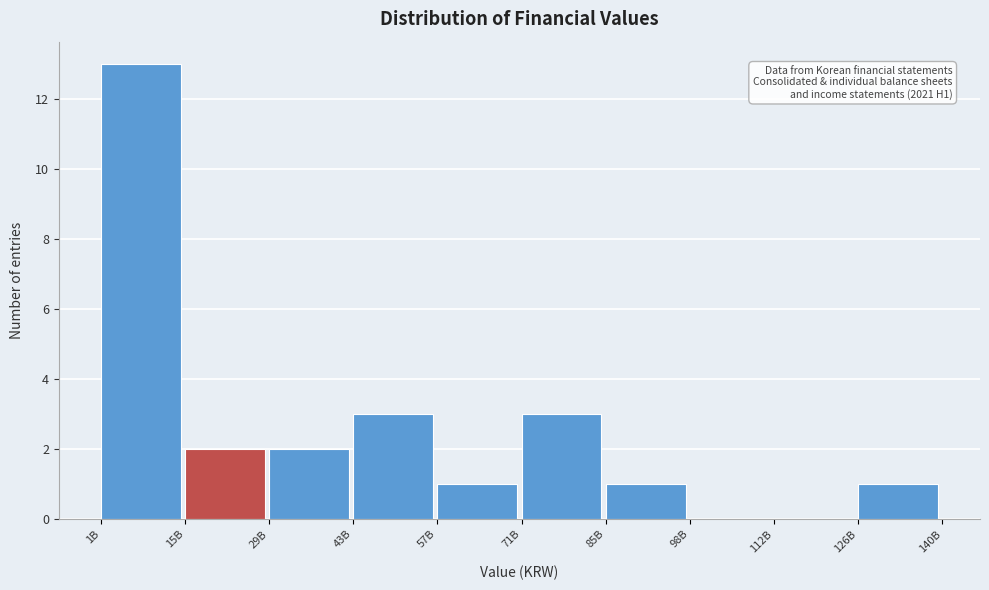

Reading left to right, transcribe all the data shown in this chart.

1B=13	15B=2	29B=2	43B=3	57B=1	71B=3	85B=1	98B=0	112B=0	126B=1